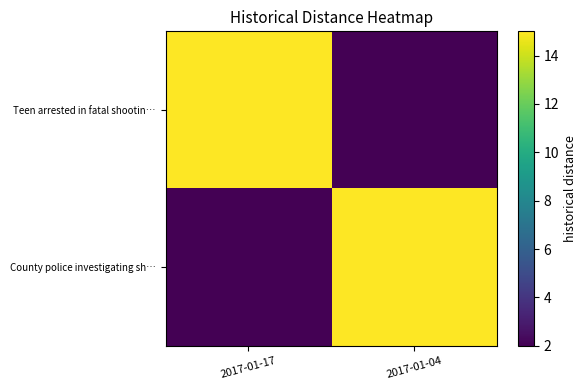

Rank the series at 2017-01-04 from lowest to highest value.

Teen arrested in fatal shootin…, County police investigating sh…